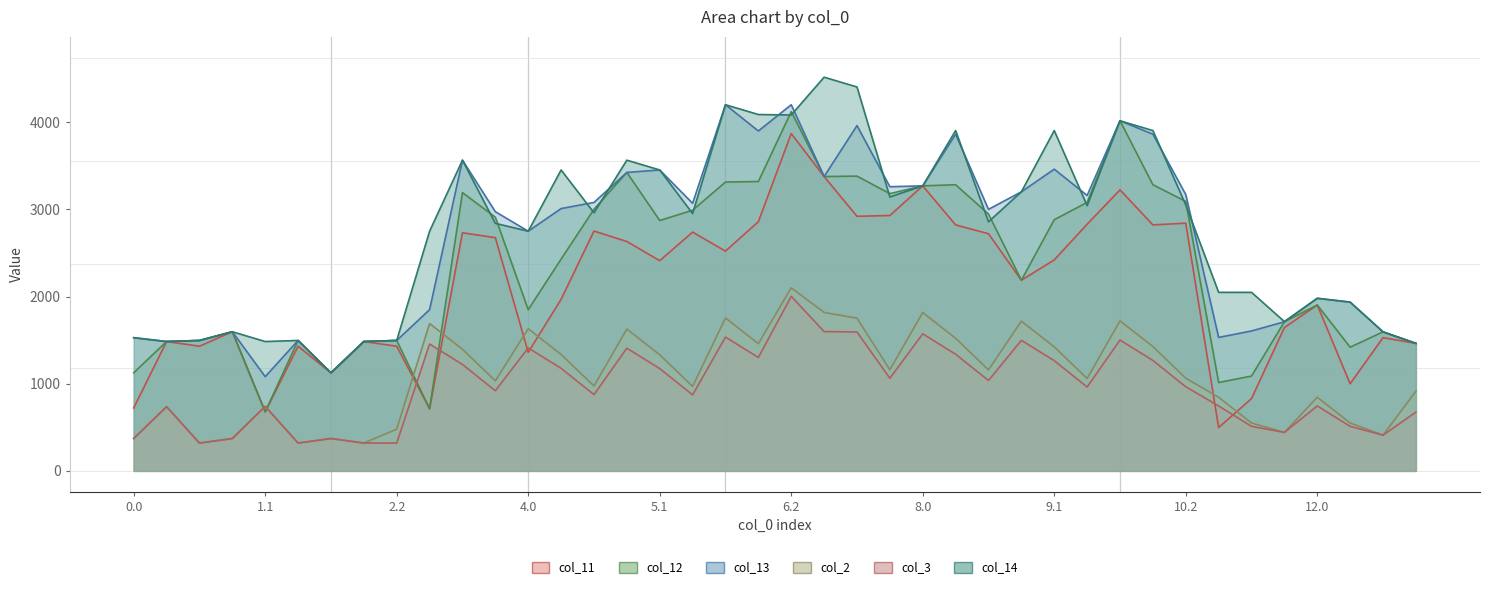

True or false: col_13 and col_3 intersect in this chart.

False